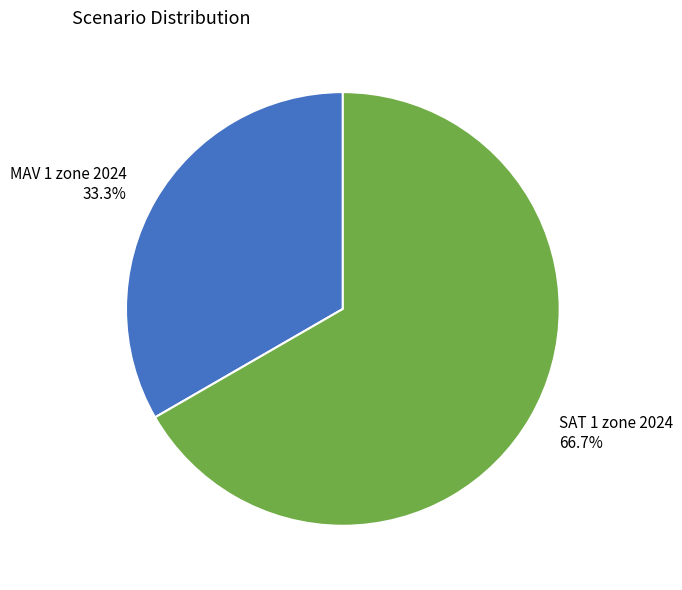

Combined, what portion of the pie is SAT 1 zone 2024 and MAV 1 zone 2024?

100.0%